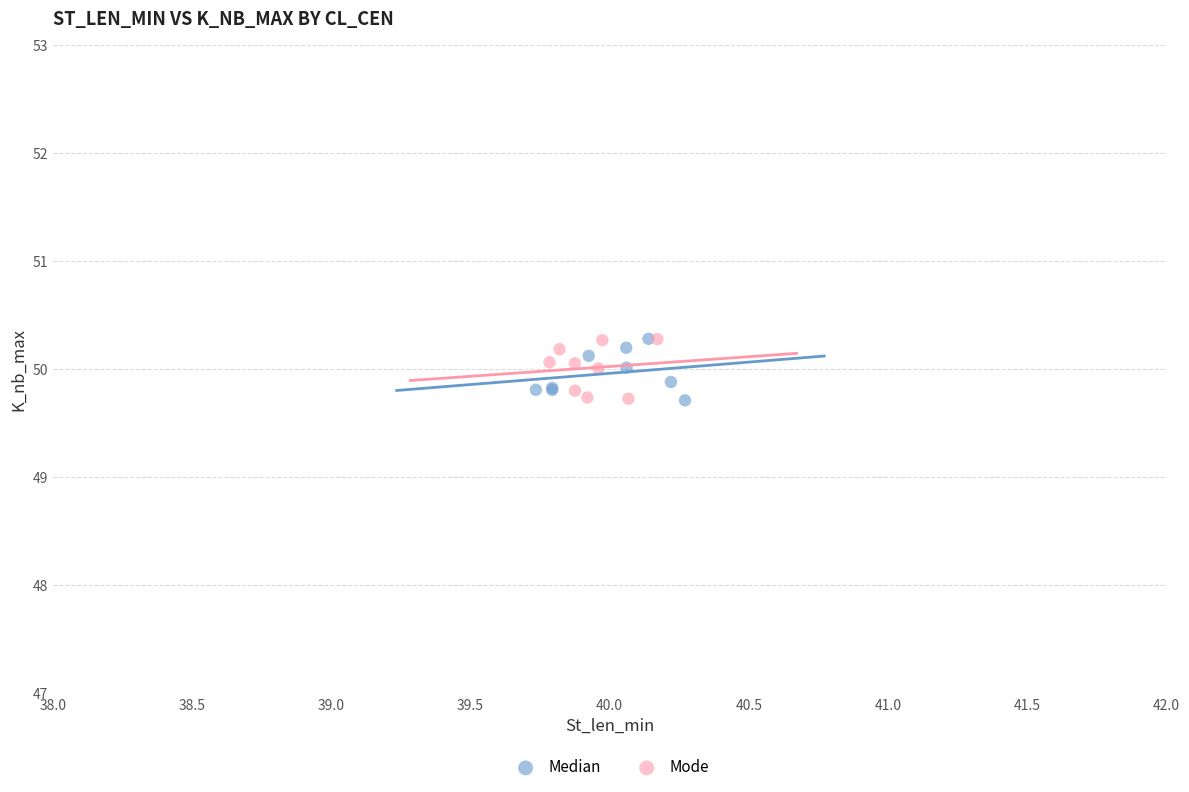

What are all the series names shown in the legend?

Median, Mode